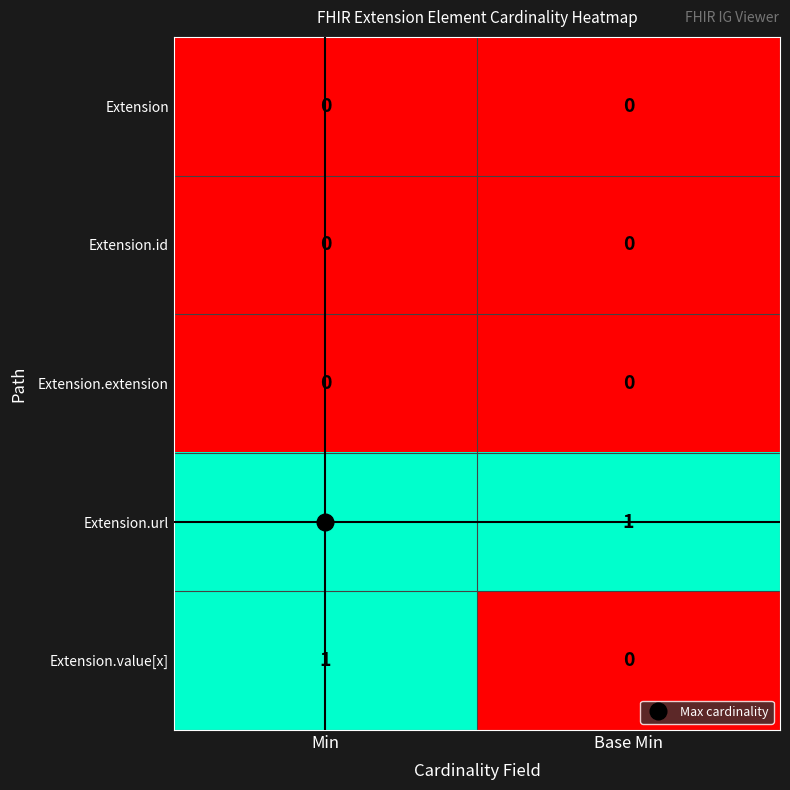

List the labels in order of Extension.value[x] value, largest first.

Min, Base Min